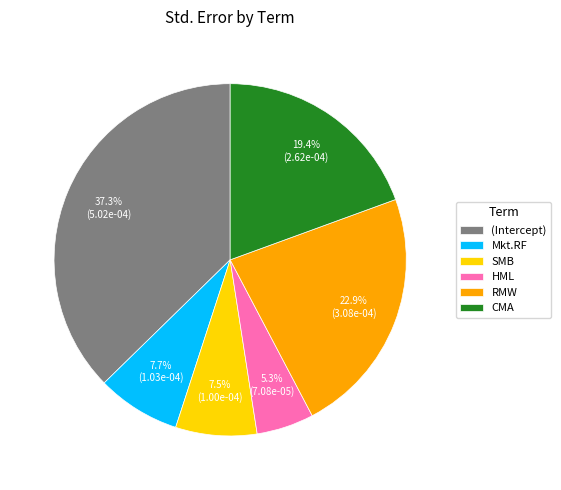

How many segments does this pie chart have?

6